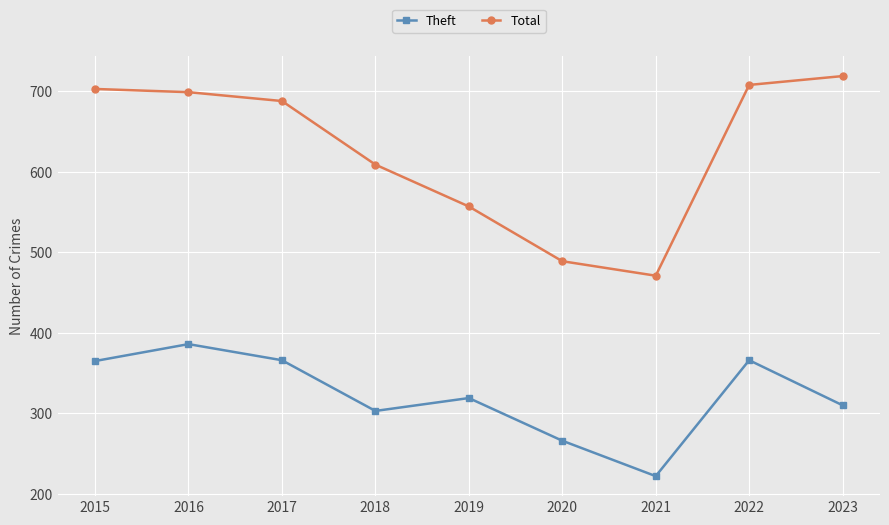

At which category does Total reach its first local valley?

2021